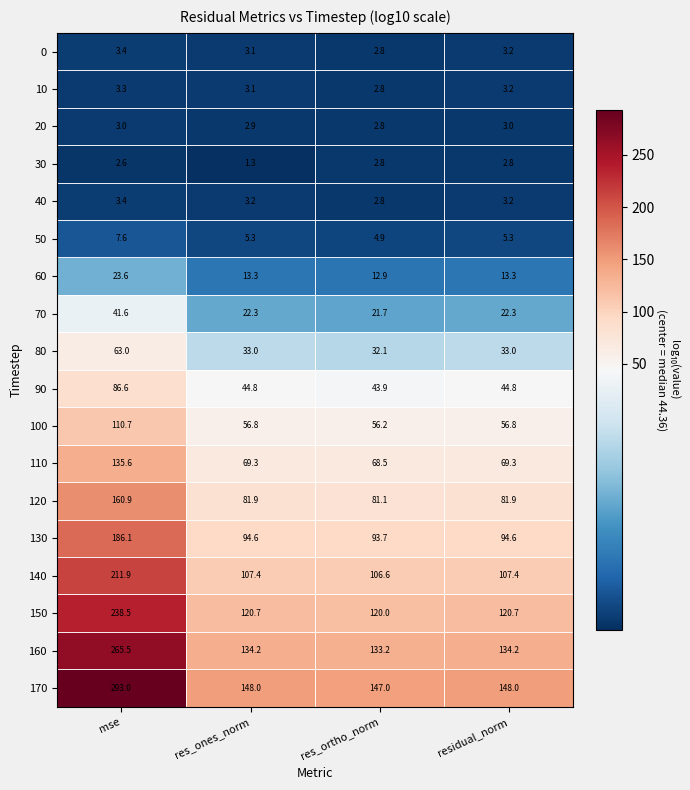

What is the lowest value of the 30 series?

1.3